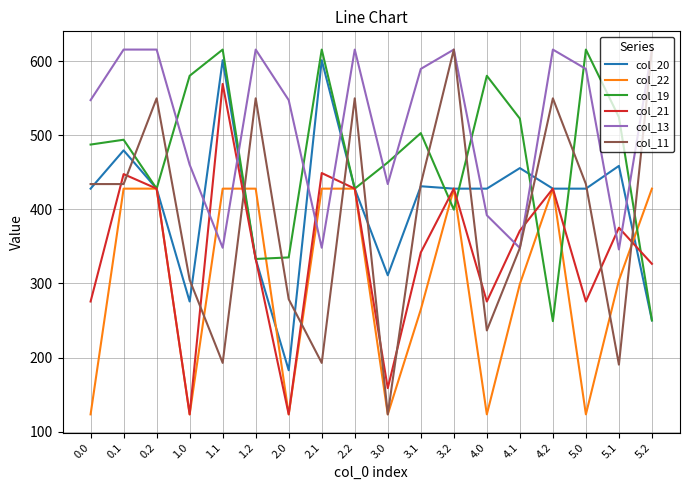

What value does the col_13 series have at 4.1?

347.9